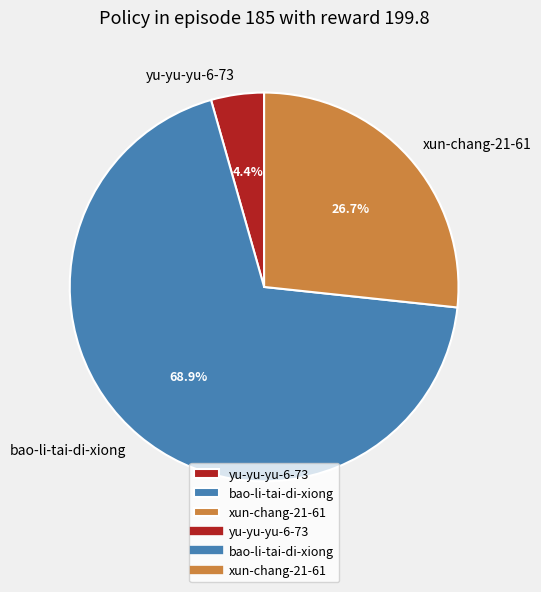

Which slice represents more than half of the pie?

bao-li-tai-di-xiong